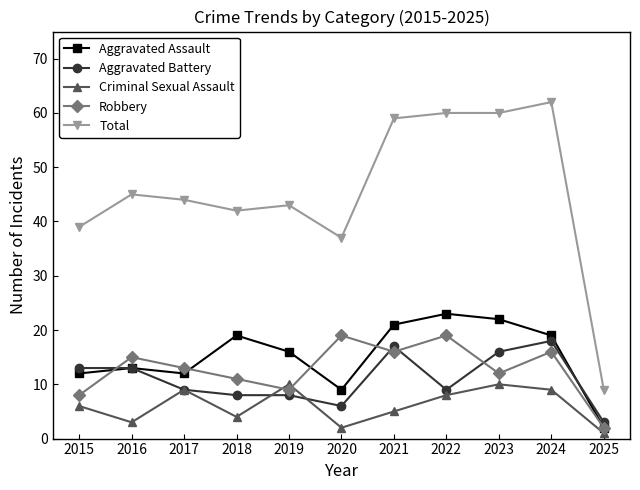

What is the average value of the Robbery series?

13